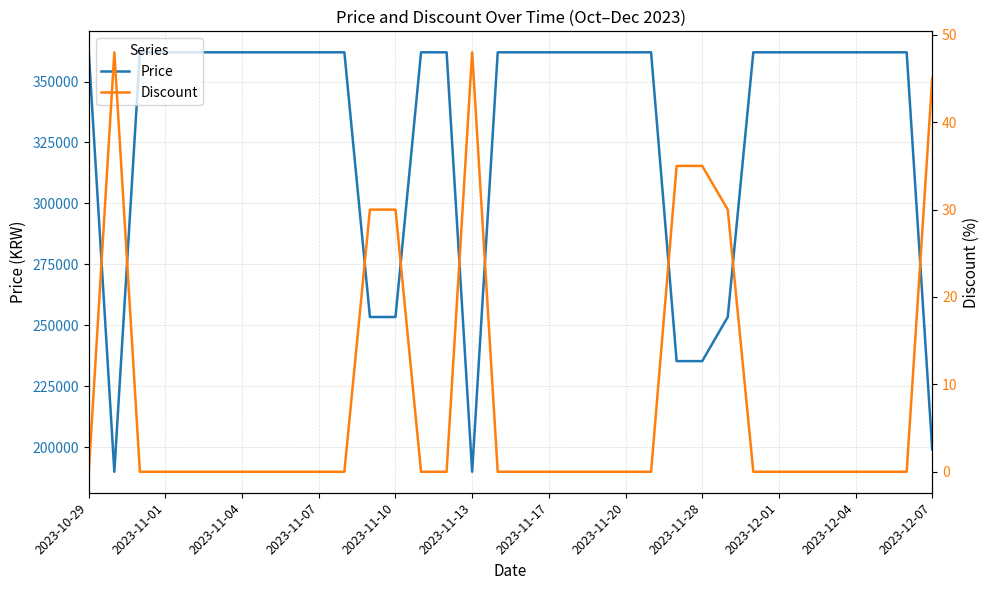

Reading right to left, transcribe all the data shown in this chart.

Price: 199000	362000	362000	362000	362000	362000	362000	362000	253400	235300	235300	362000	362000	362000	362000	362000	362000	362000	189900	362000	362000	253400	253400	362000	362000	362000	362000	362000	362000	362000	362000	362000	189900	362000
Discount: 45	0	0	0	0	0	0	0	30	35	35	0	0	0	0	0	0	0	48	0	0	30	30	0	0	0	0	0	0	0	0	0	48	0